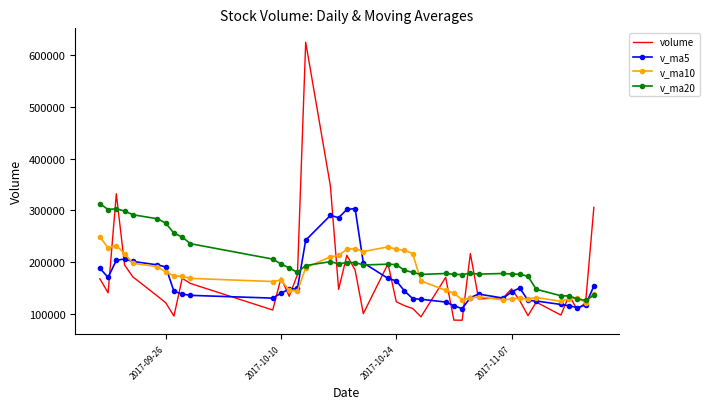

Which series has the largest total across all categories?

v_ma20